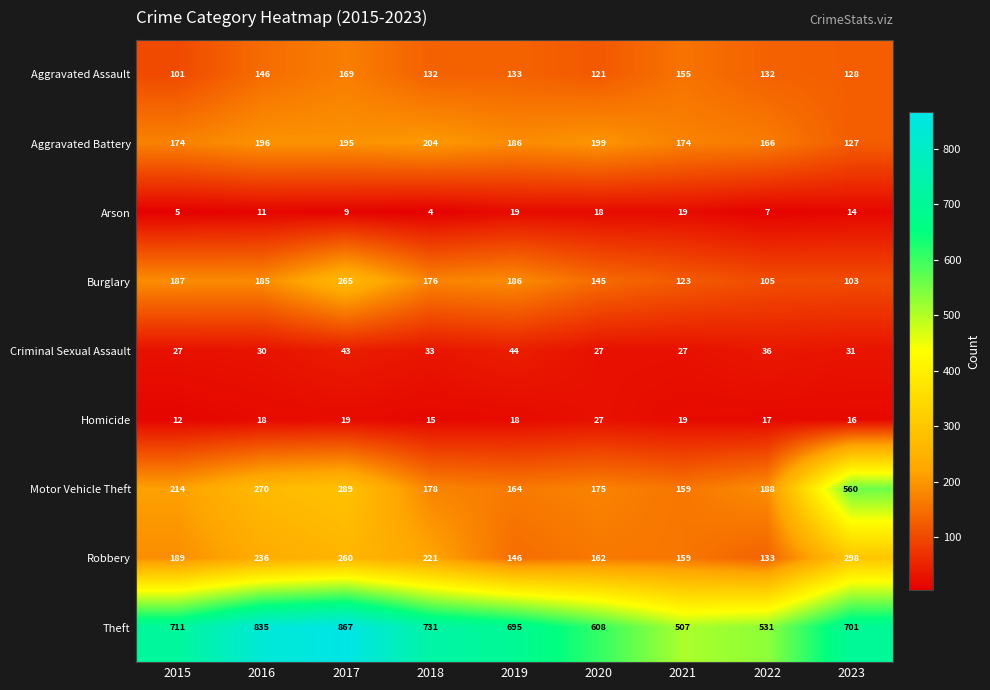

What is the difference between the maximum and second lowest values in the Theft series?

336